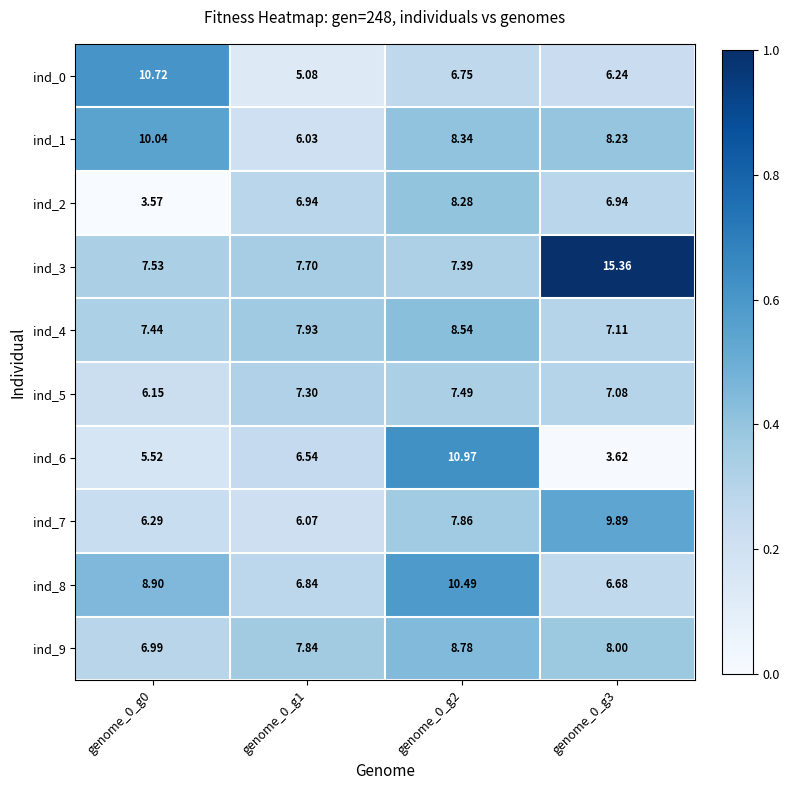

Is the value of ind_7 at genome_0_g0 greater than the value of ind_0 at genome_0_g1?

Yes